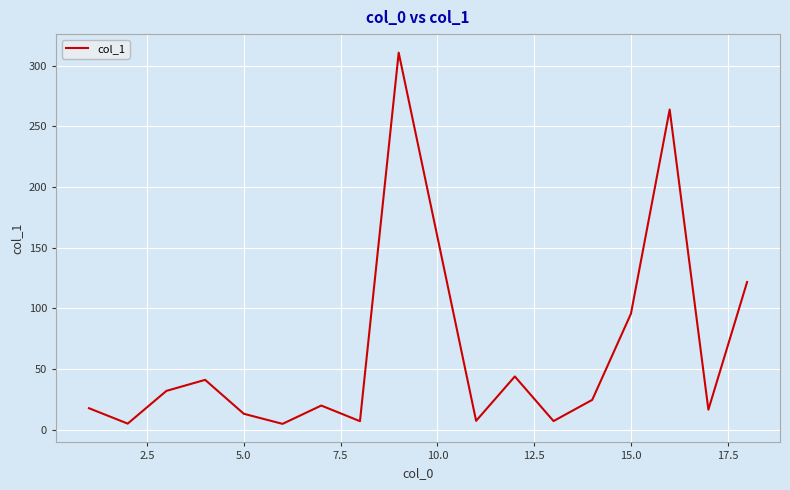

What is the maximum value shown in the chart?

310.9